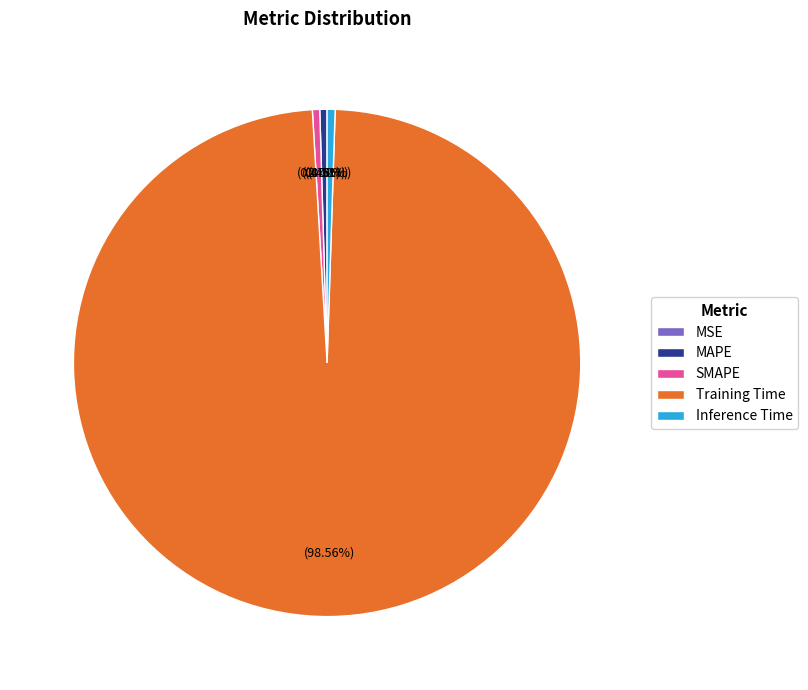

What is the total percentage of MAPE and SMAPE?

0.9%